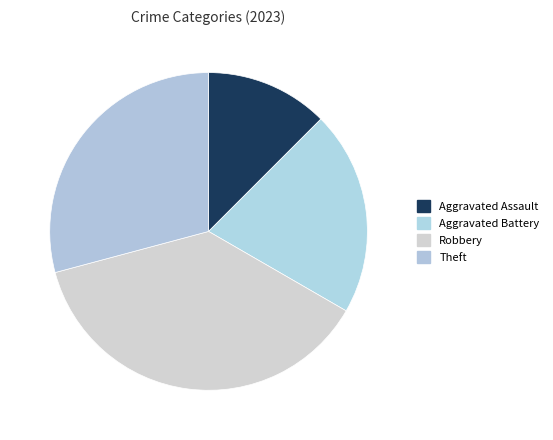

How many segments does this pie chart have?

4